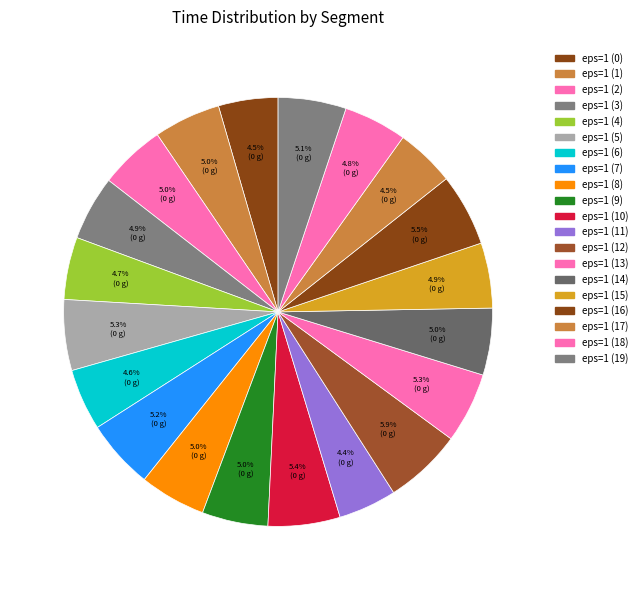

What percentage is NOT represented by eps=1 (2)?

95.0%